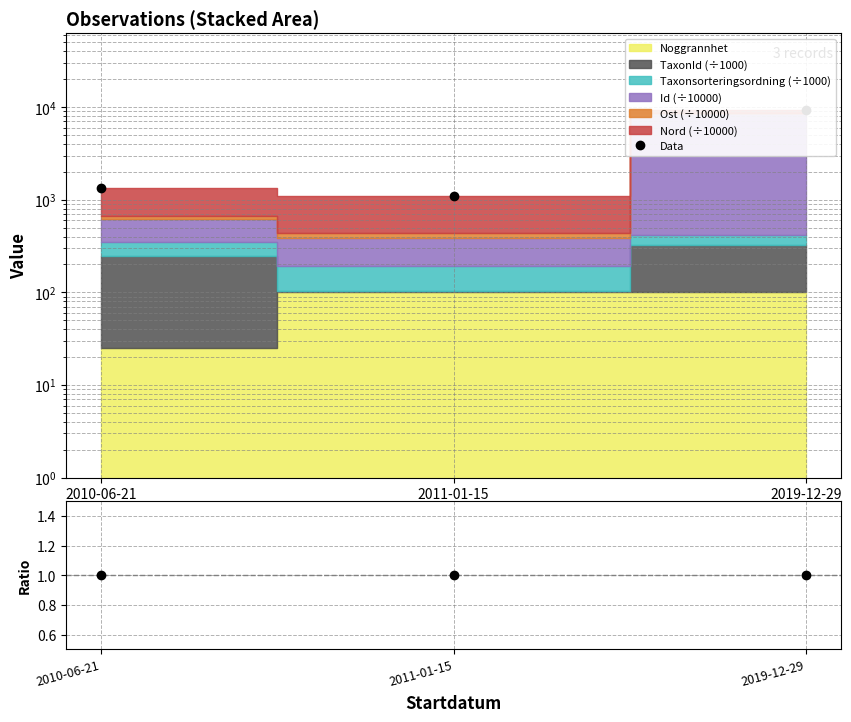

At how many categories does at least one series exceed 934?

3